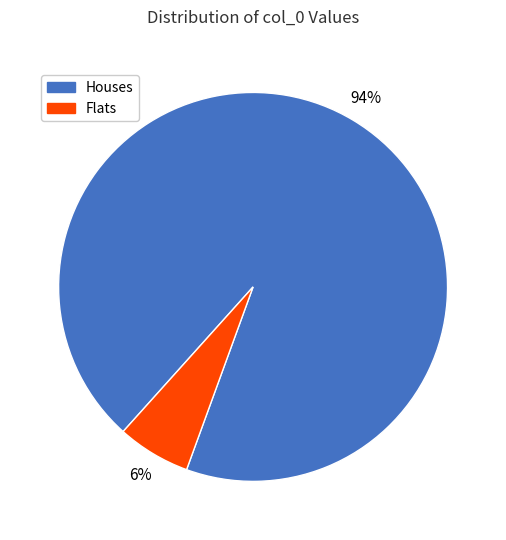

To the nearest percent, what is the average slice percentage?

50%